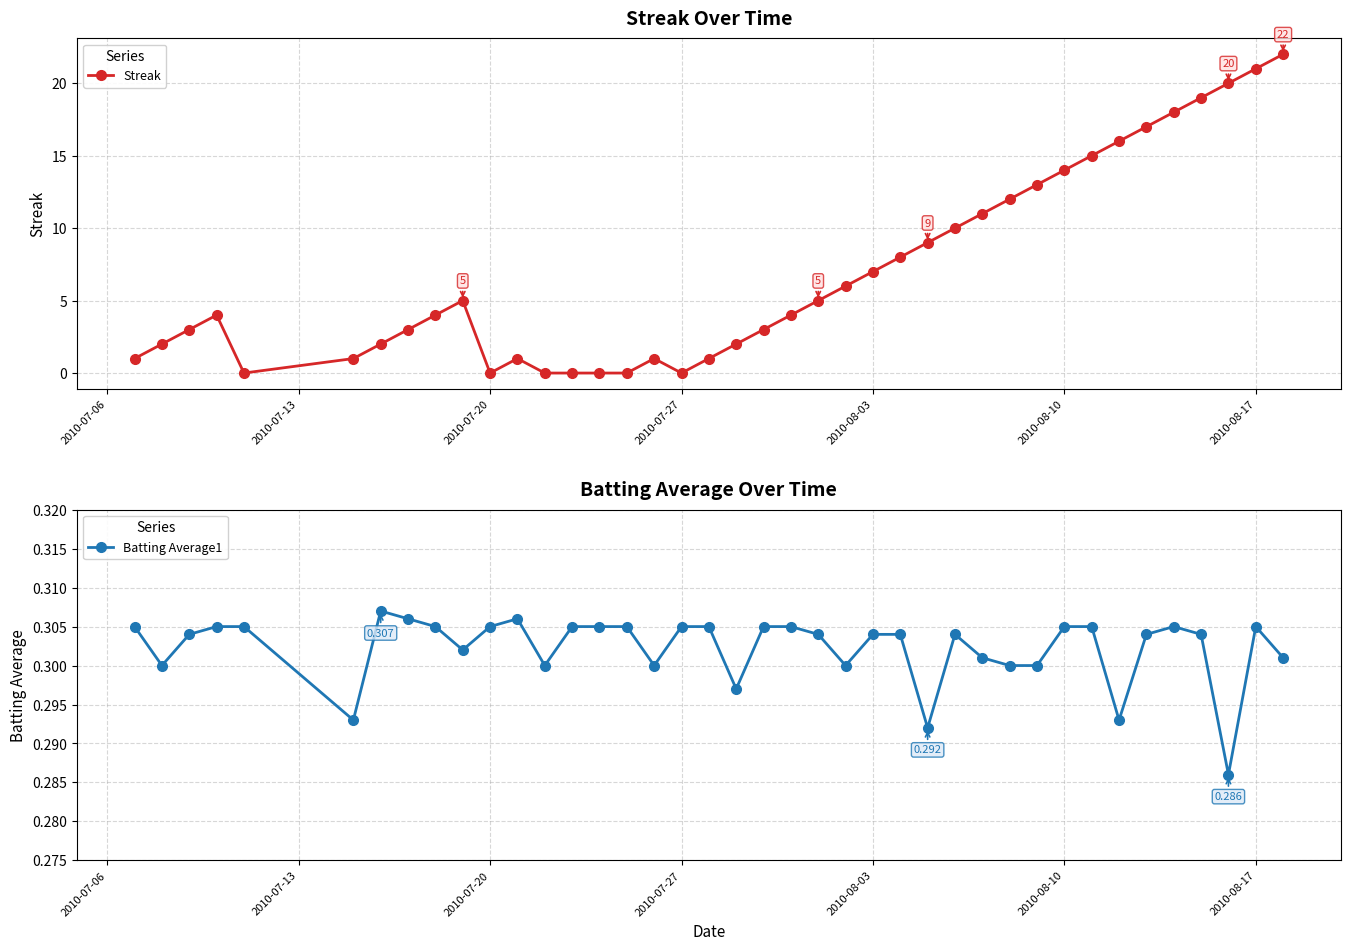

True or false: Streak has more than 0 interior local peaks.

True